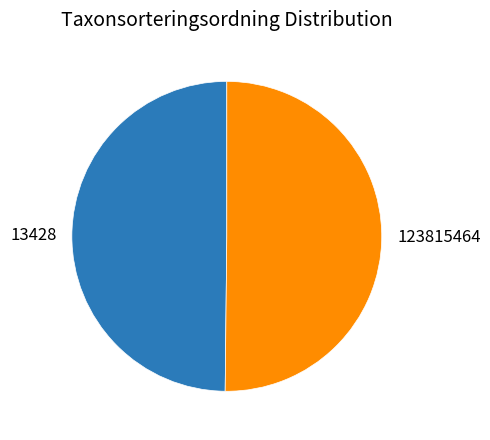

Combined, do 13428 and 123815464 account for over 50%?

Yes